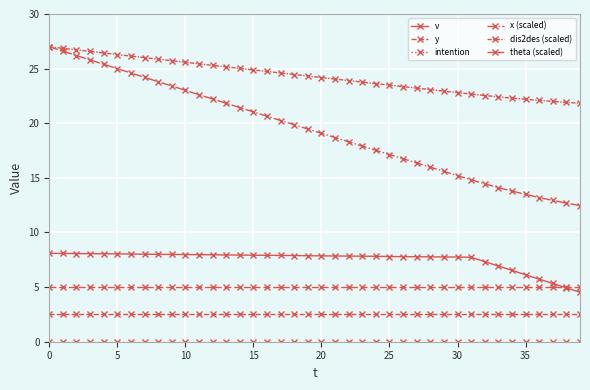

What is the minimum value for theta (scaled)?

5.0